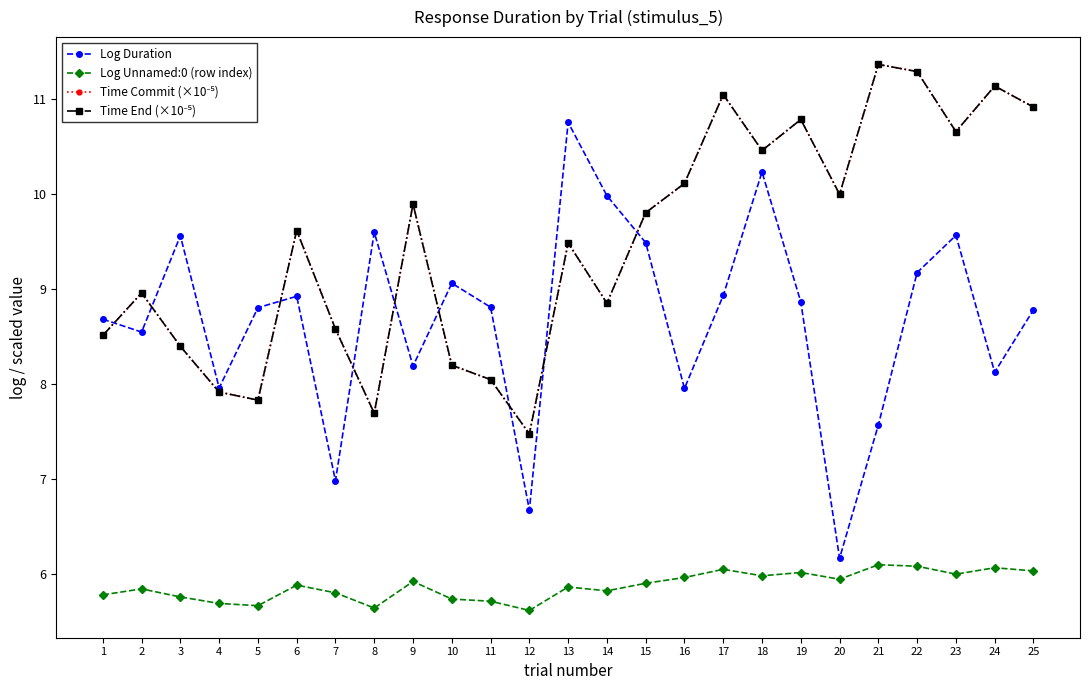

What is the value of the Log Duration point at the 5th from the left?

8.8